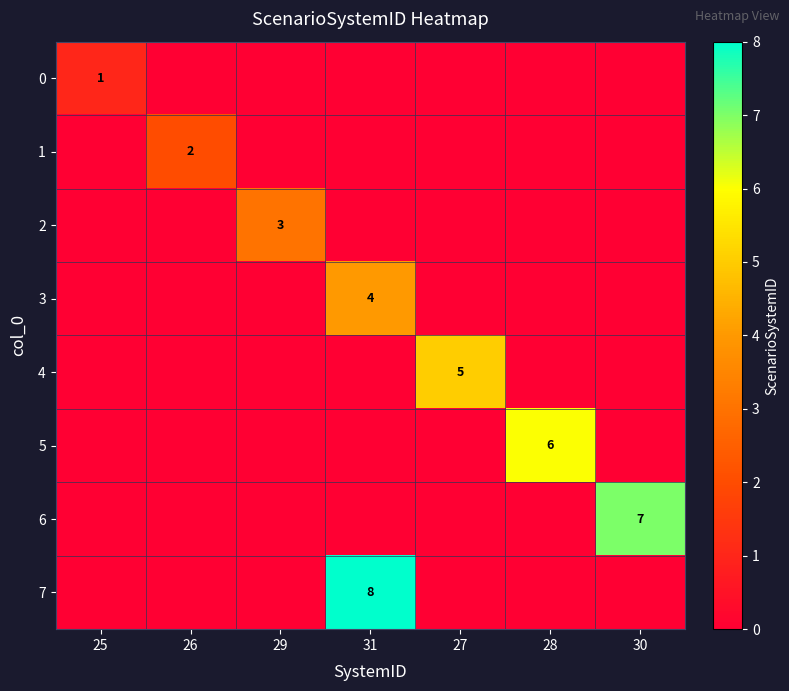

Which category has the highest value across all series?

31